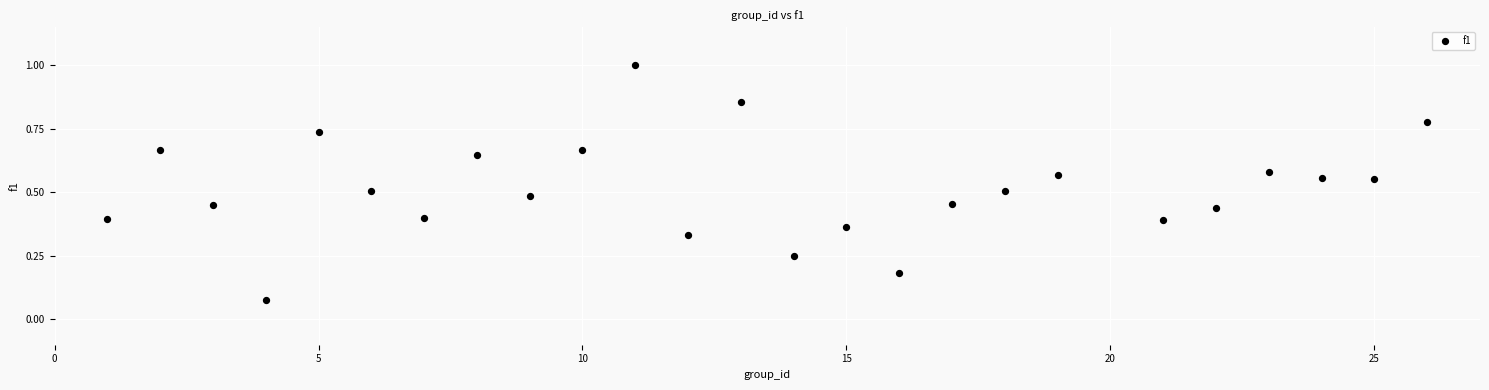

What is the range of X values (max minus min)?

25.0